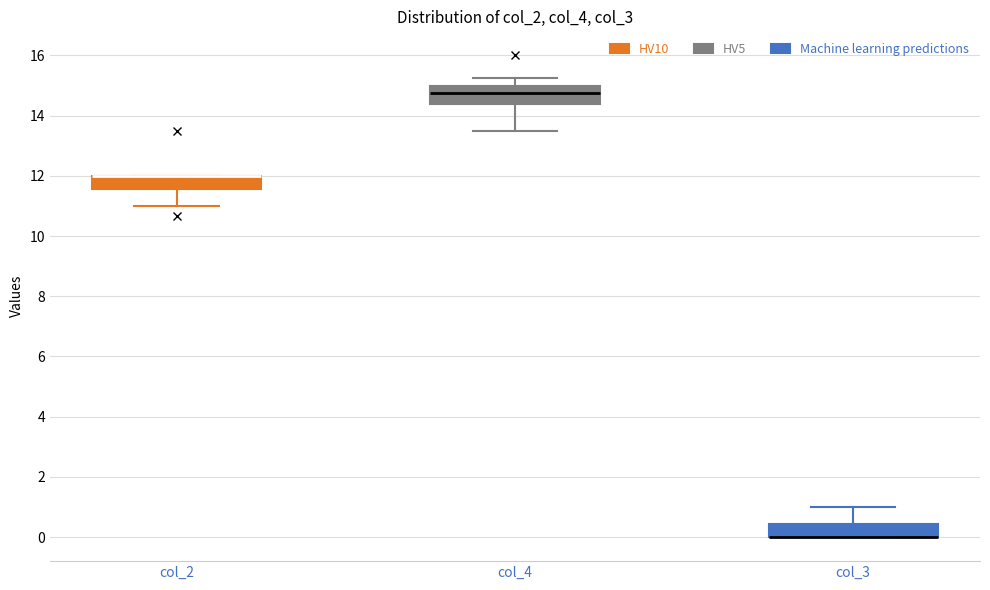

Reading left to right, transcribe this box plot: for each box, give where its median line is, the range the box spans, and where its two whiskers end, as read against the y-axis. The values are not printed on the chart, so give them approximately, as read against the axis.

col_2: median 12.0 (drawn on the box's upper edge), box 11.6 to 12.0, whiskers 11.0 to 12.0
col_4: median 14.8, box 14.4 to 15.0, whiskers 13.6 to 15.2
col_3: median 0.0 (drawn on the box's lower edge), box 0.0 to 0.4, whiskers 0.0 to 1.0